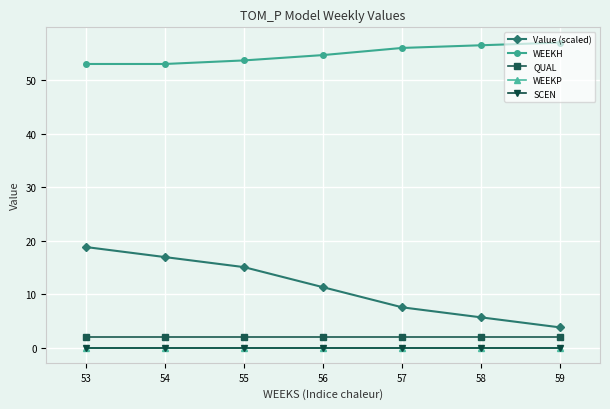

How many series are shown in this chart?

5